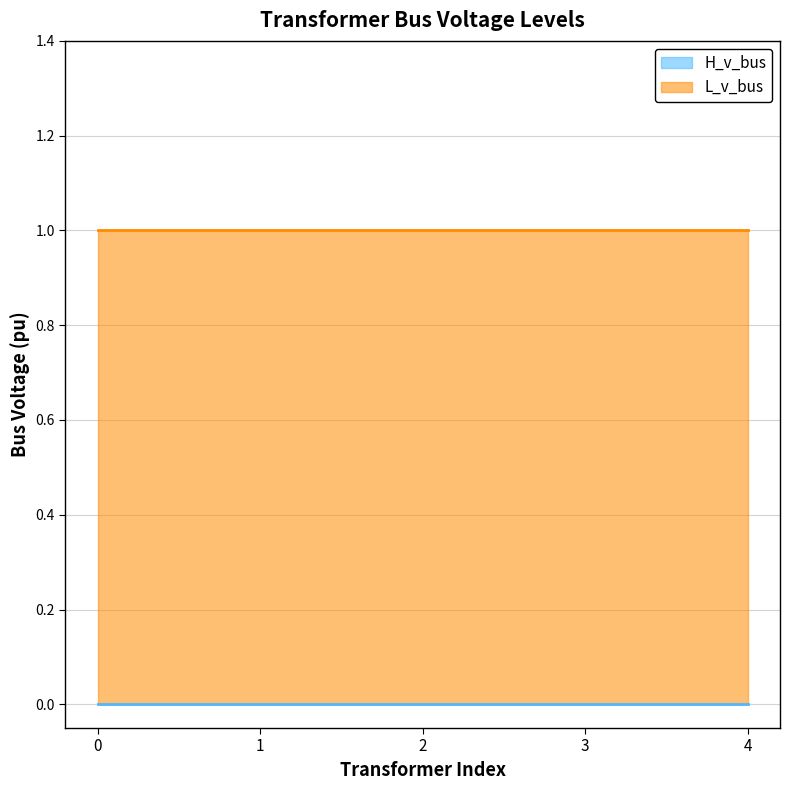

List the labels in order of H_v_bus value, largest first.

0, 1, 2, 3, 4